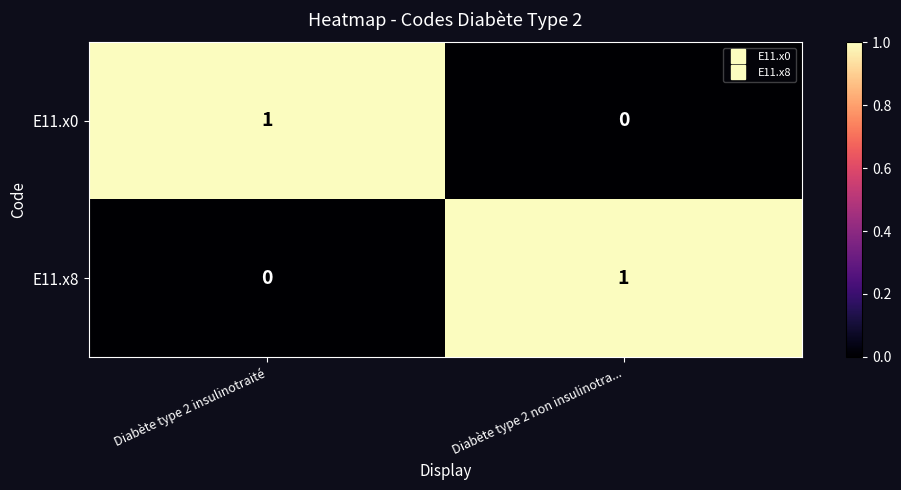

Reading left to right, transcribe all the data shown in this chart.

E11.x0: Diabète type 2 insulinotraité=1	Diabète type 2 non insulinotra...=0
E11.x8: Diabète type 2 insulinotraité=0	Diabète type 2 non insulinotra...=1